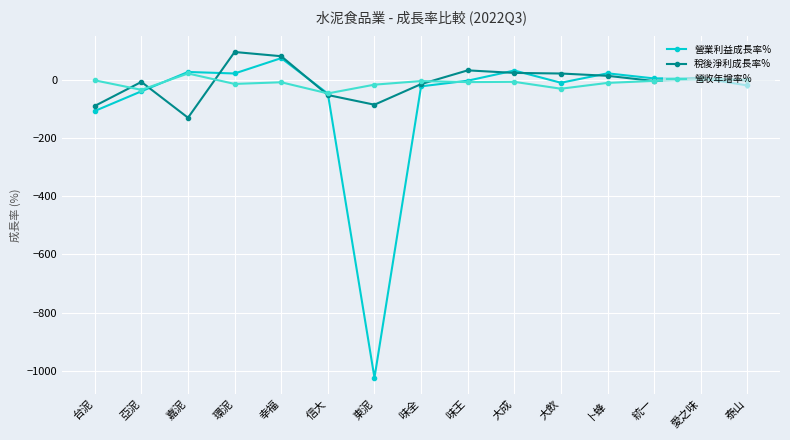

Is this an area chart (filled region under the line)?

No